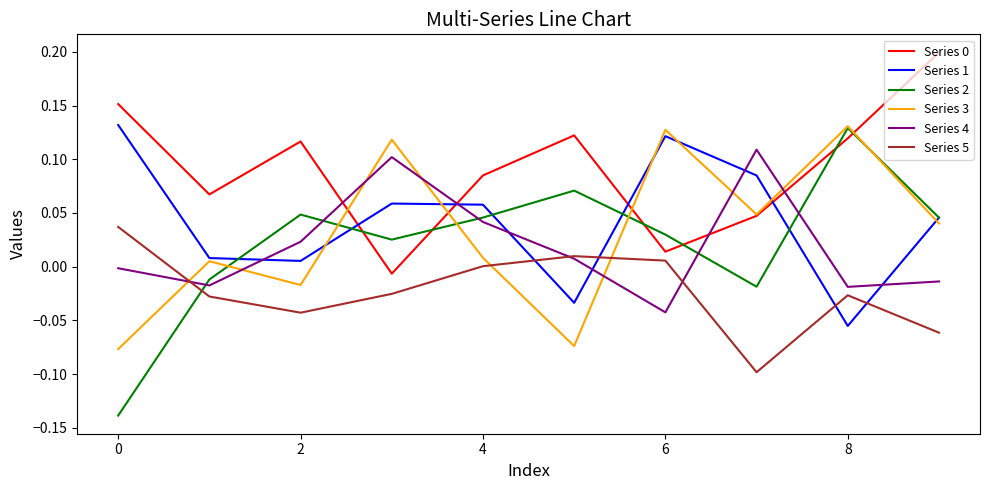

Which series has the widest spread of values?

Series 2